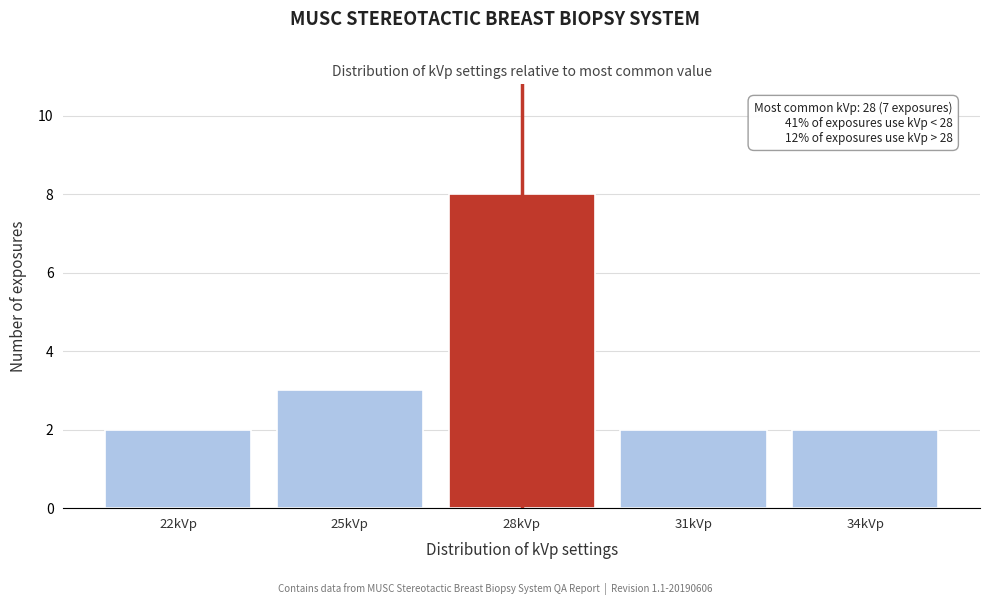

Reading left to right, what are all the values shown in this chart?

2	3	8	2	2